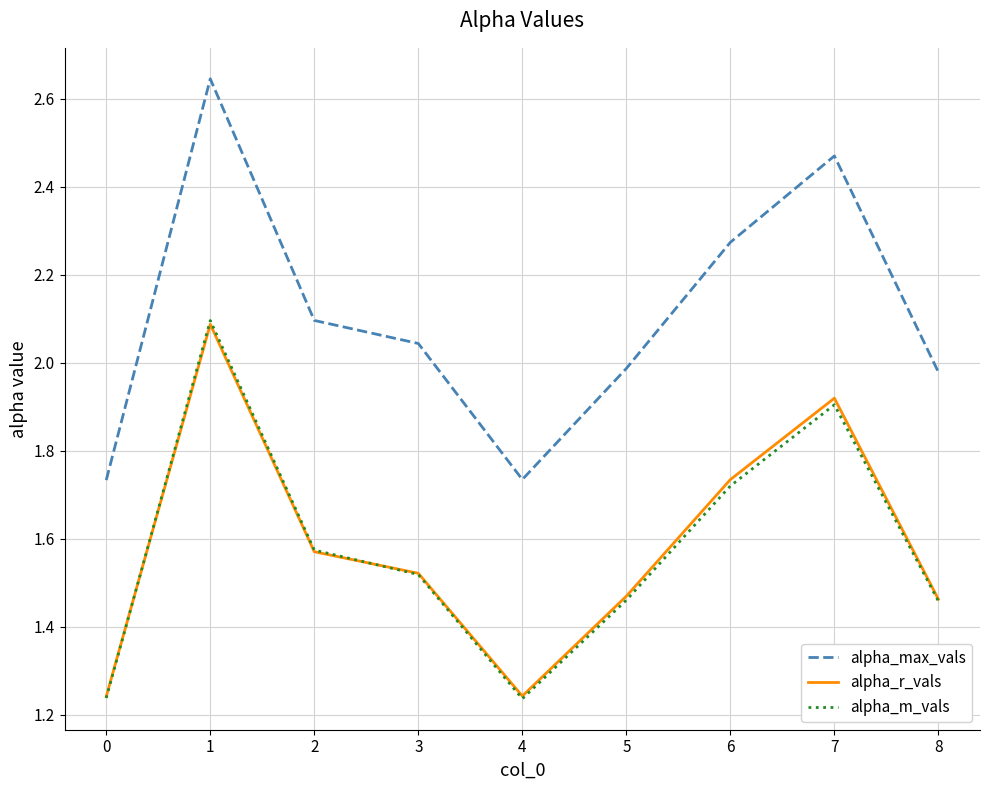

True or false: alpha_r_vals has a value of 0.4 at 4.

False